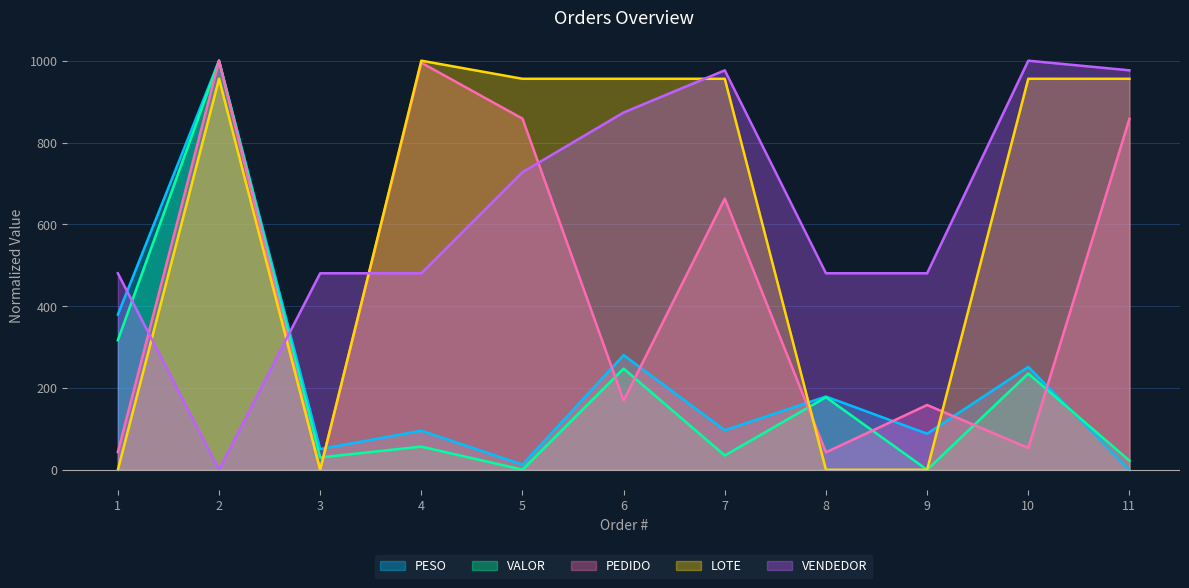

Which series has the widest spread of values?

PESO